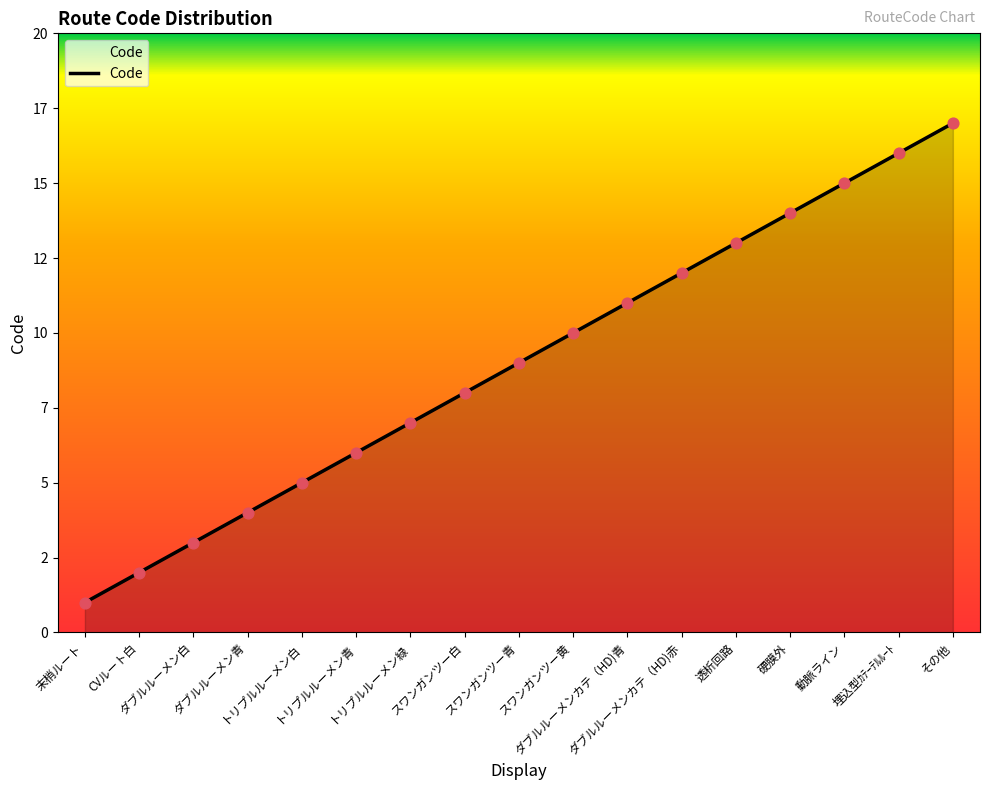

Between トリプルルーメン青 and スワンガンツー白, which is larger?

スワンガンツー白